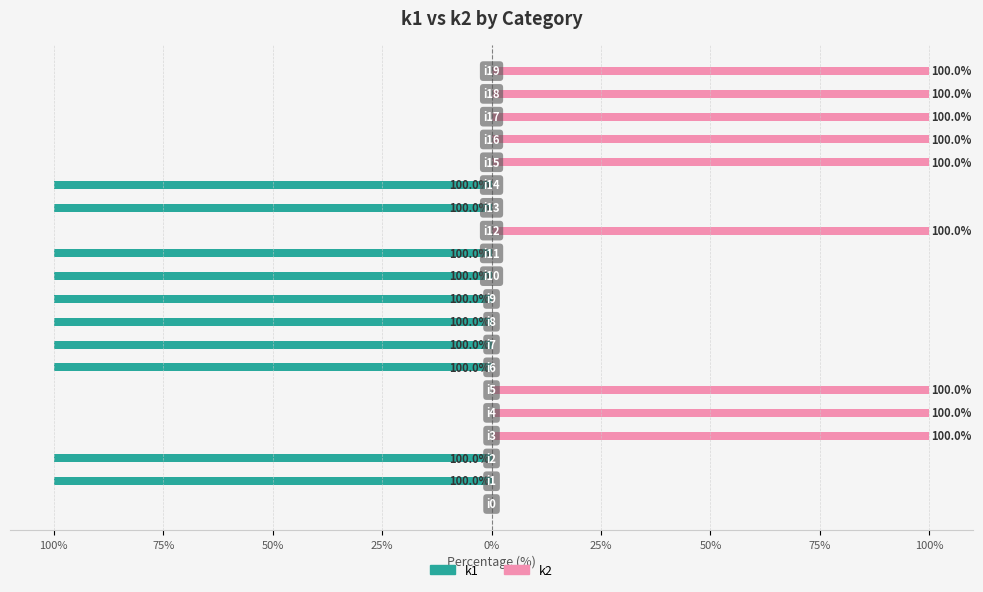

What value does the k1 series have at 50%?

-100